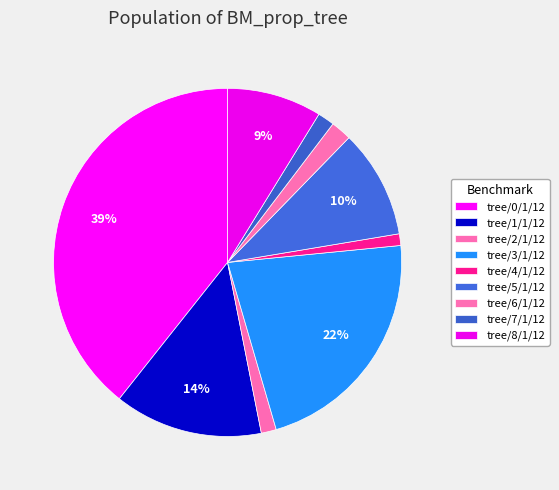

Count the number of slices in the pie.

9